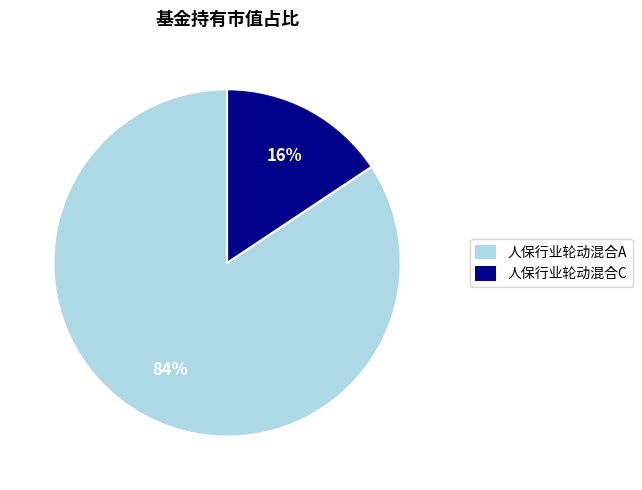

Count the number of slices in the pie.

2